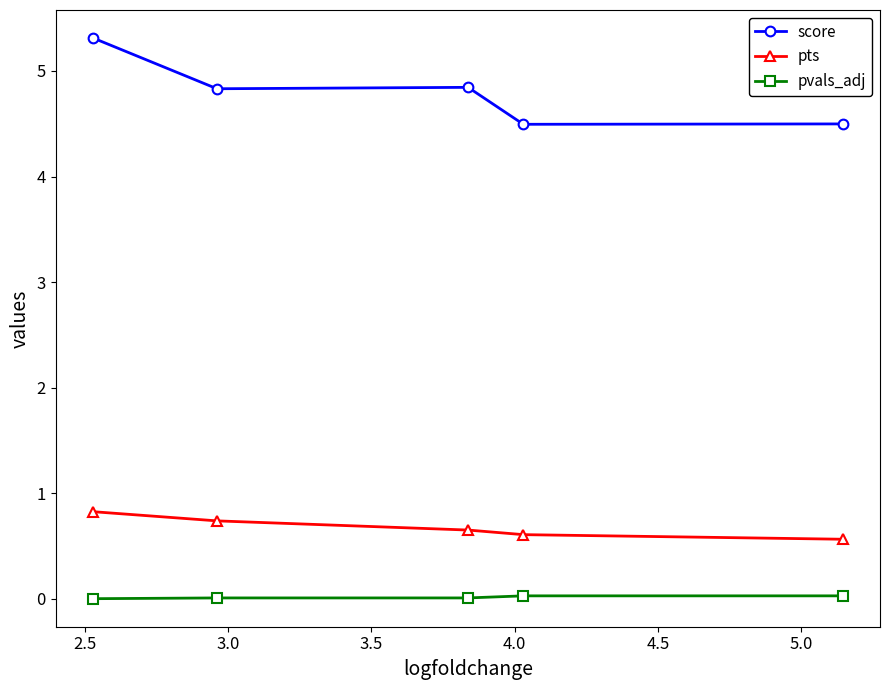

How many score values are between 4 and 5?

4